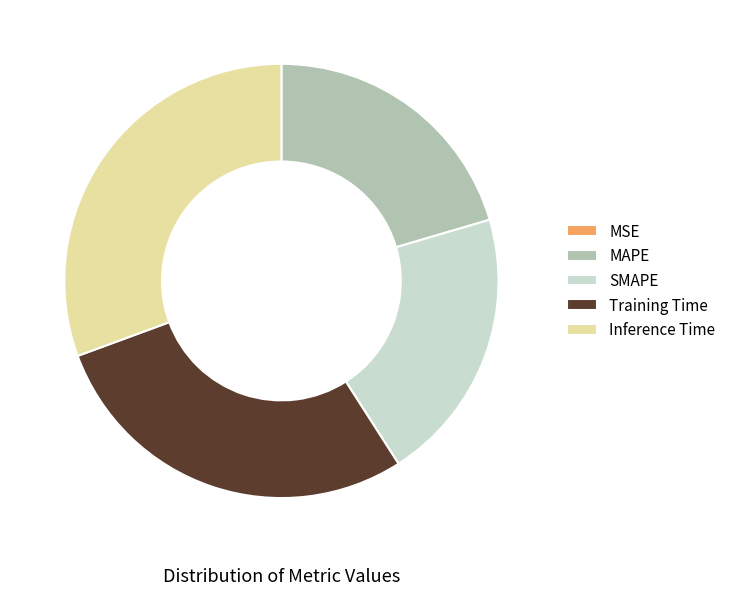

Does any single category account for the majority?

No